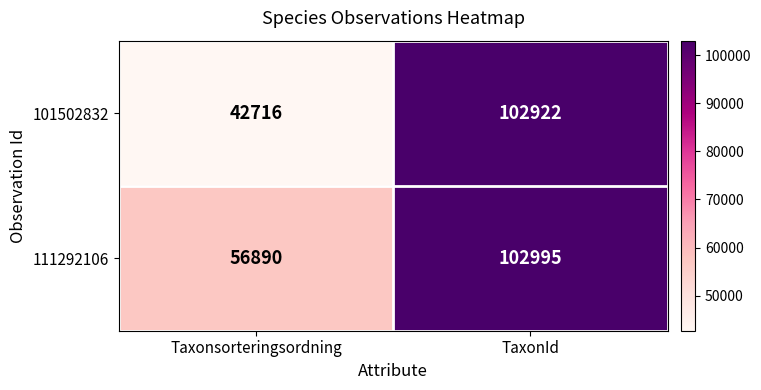

At which label does 101502832 reach its peak?

TaxonId